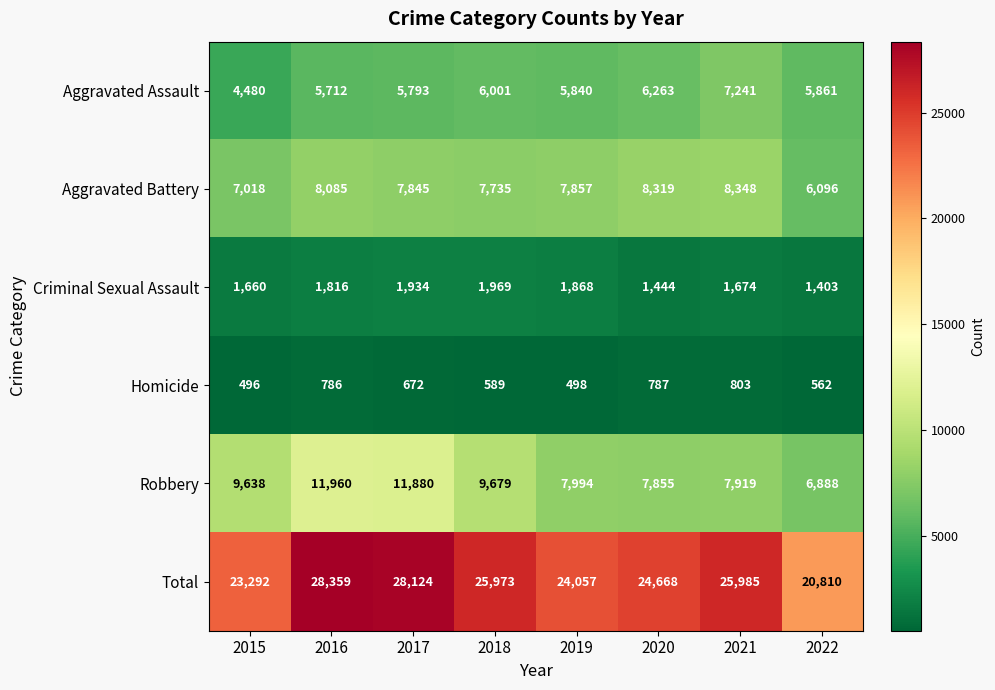

What is the difference between the maximum and second lowest values in the Robbery series?

4105